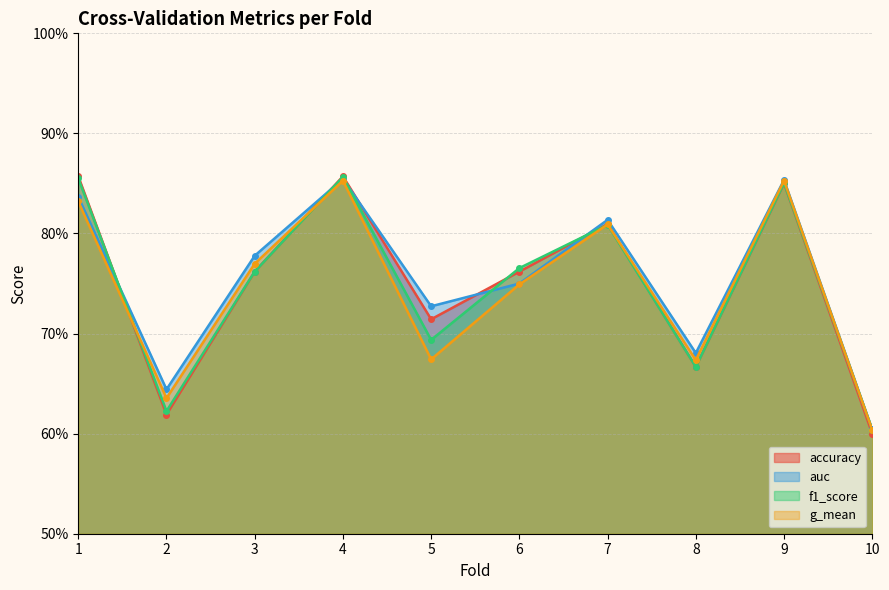

How many times do g_mean and f1_score cross each other?

4